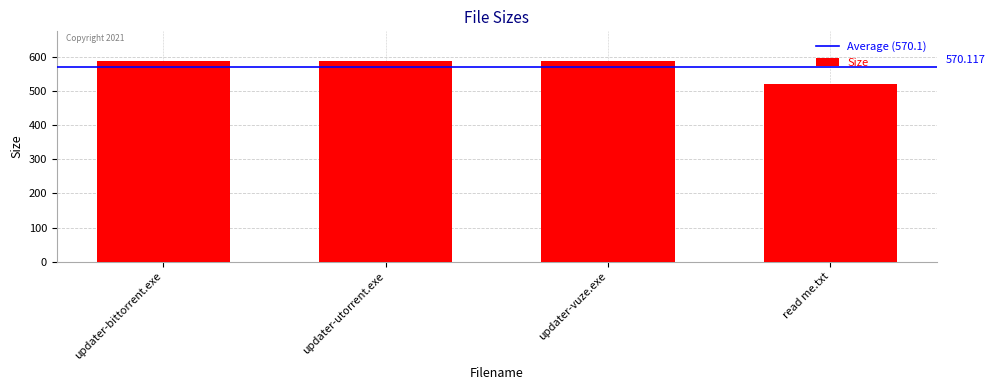

What is the label of the 2nd bar from the right?

updater-vuze.exe